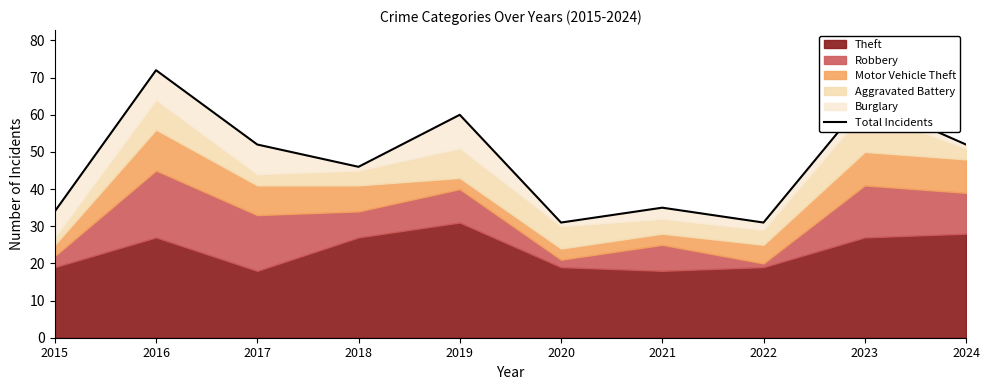

The value at 2023 is 105. True or false?

False